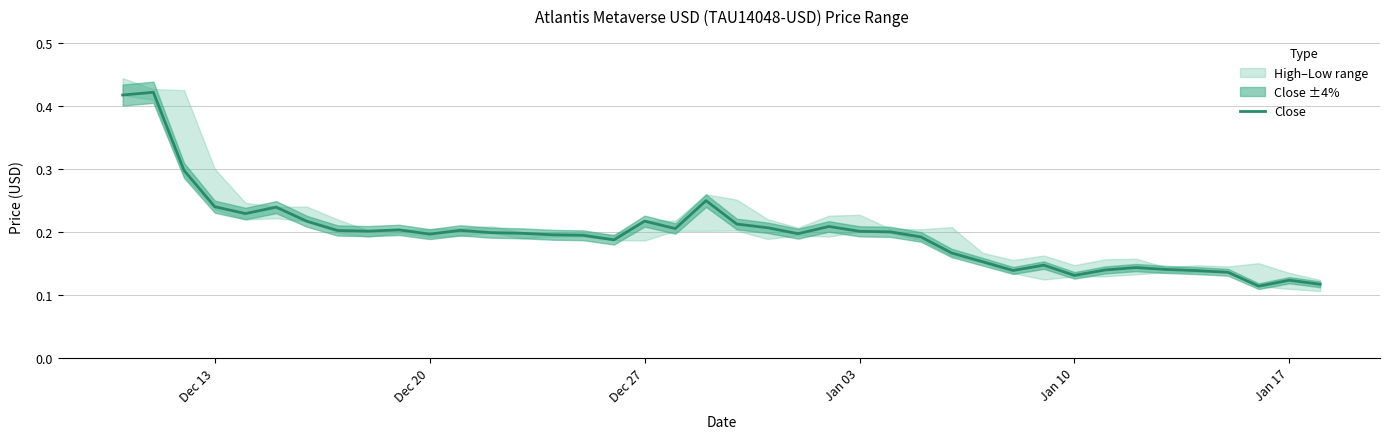

Is it true that the value at 35 is 0.2?

False